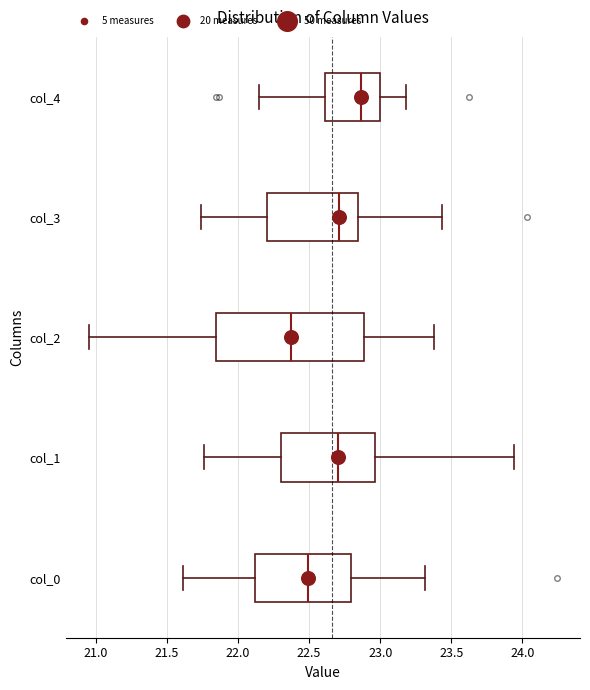

Reading bottom to top, transcribe this box plot: for each box, give where its median line is, the range the box spans, and where its two whiskers end, as read against the x-axis. The values are not printed on the chart, so give them approximately, as read against the axis.

col_0: median 22.50, box 22.10 to 22.80, whiskers 21.60 to 23.30
col_1: median 22.70, box 22.30 to 22.95, whiskers 21.75 to 23.95
col_2: median 22.35, box 21.85 to 22.90, whiskers 20.95 to 23.40
col_3: median 22.70, box 22.20 to 22.85, whiskers 21.75 to 23.45
col_4: median 22.85, box 22.60 to 23.00, whiskers 22.15 to 23.20